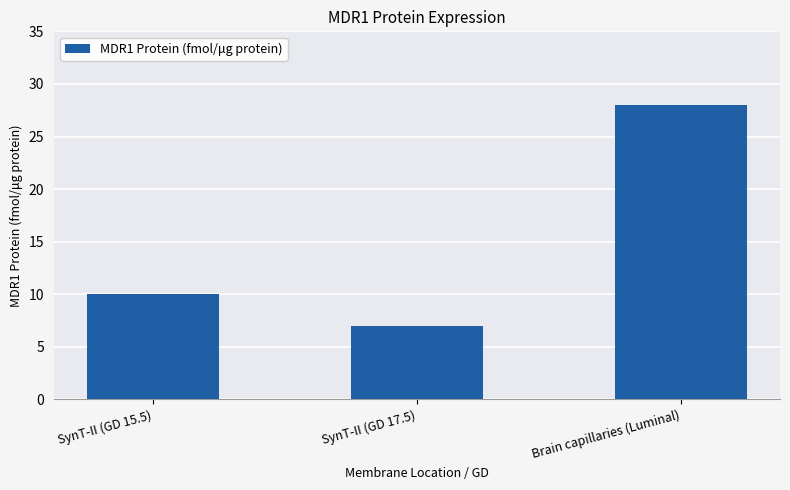

Reading left to right, what are all the values shown in this chart?

SynT-II (GD 15.5)=10	SynT-II (GD 17.5)=7	Brain capillaries (Luminal)=28